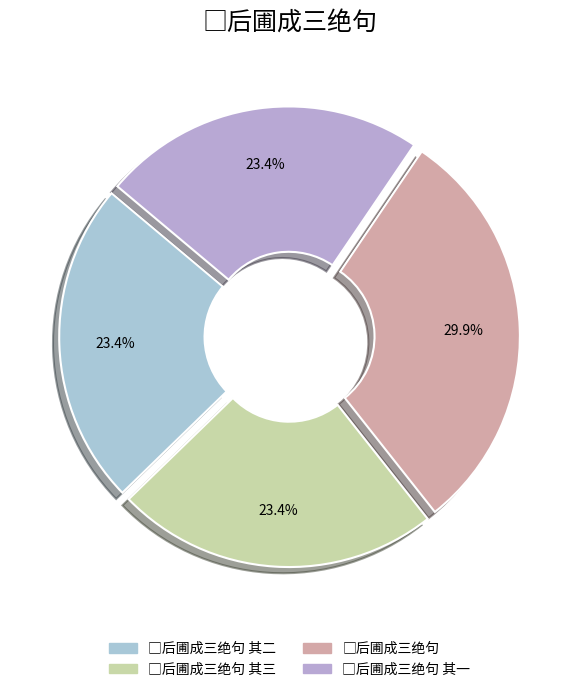

To the nearest percent, what is the average slice percentage?

25%